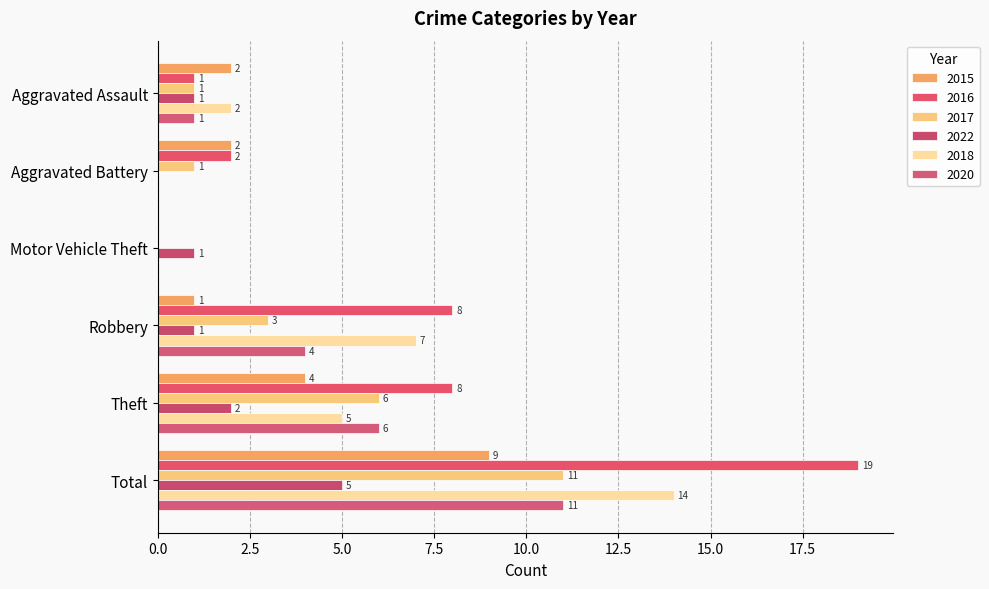

What is the total value across all series at Motor Vehicle Theft?

1